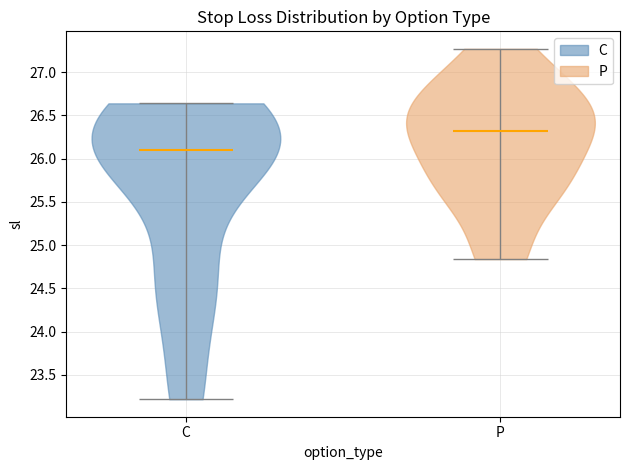

Reading left to right, read every violin against the y-axis: where its median line is, and the lowest and highest points it reaches. The values are not printed on the chart, so give them approximately, as read against the axis.

C: median line 26.10, lowest point 23.20, highest point 26.65
P: median line 26.35, lowest point 24.85, highest point 27.25